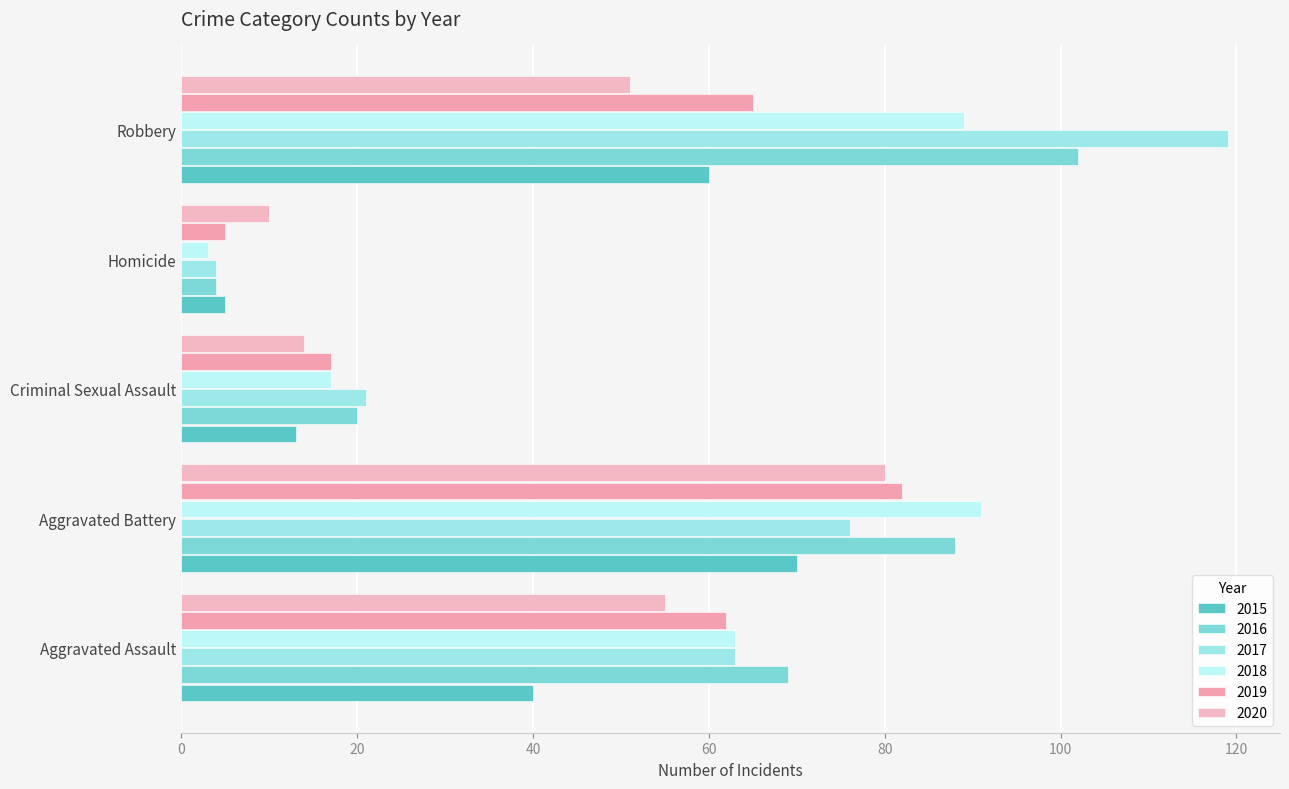

Which category has the lowest value across all series?

Homicide